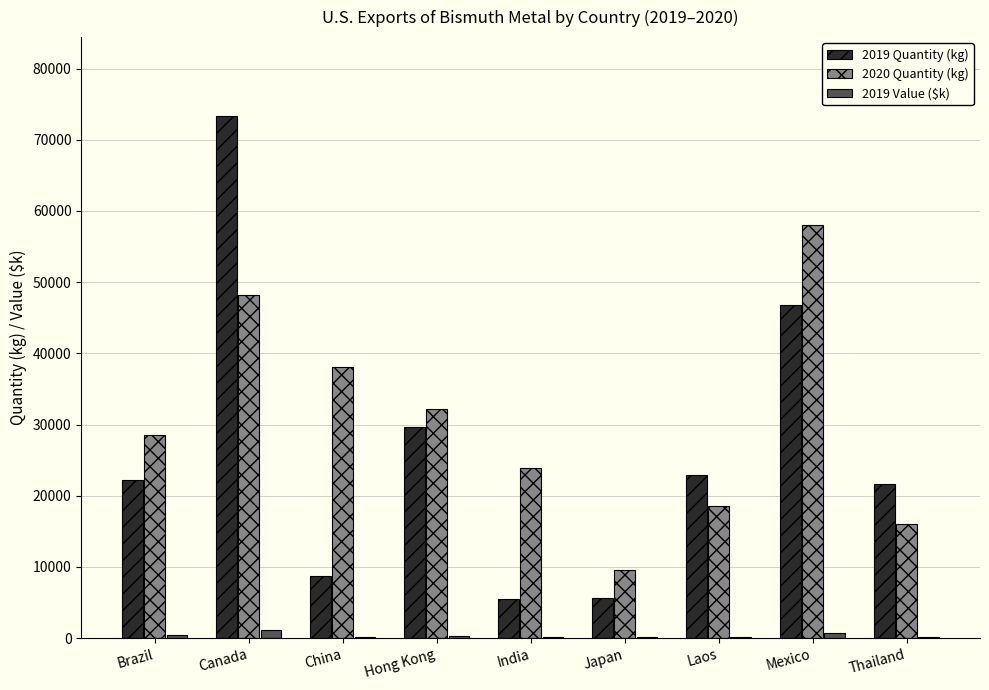

How many categories are shown in the chart?

9